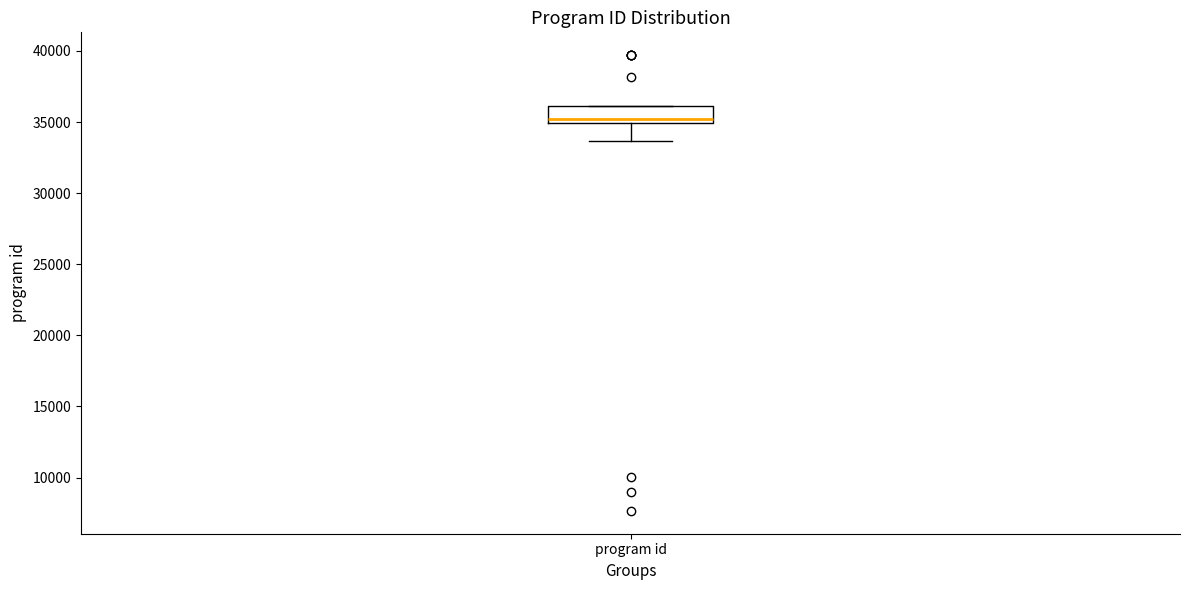

Where is the upper edge of the box for program id on the y-axis? The values are not printed on the chart, so give them approximately, as read against the axis.

36000